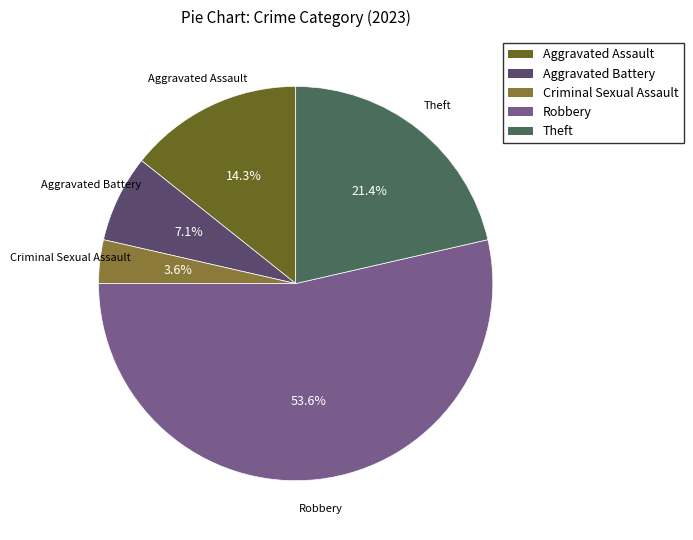

The Aggravated Battery slice represents 7% of the pie. True or false?

True